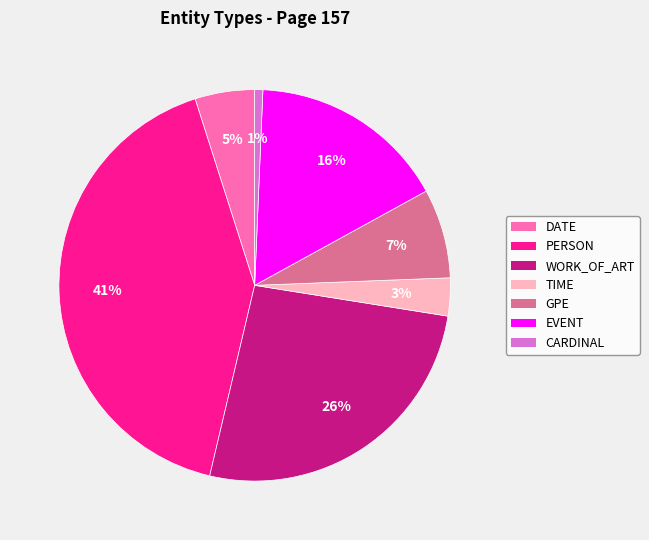

To the nearest percent, what is the average slice percentage?

14%